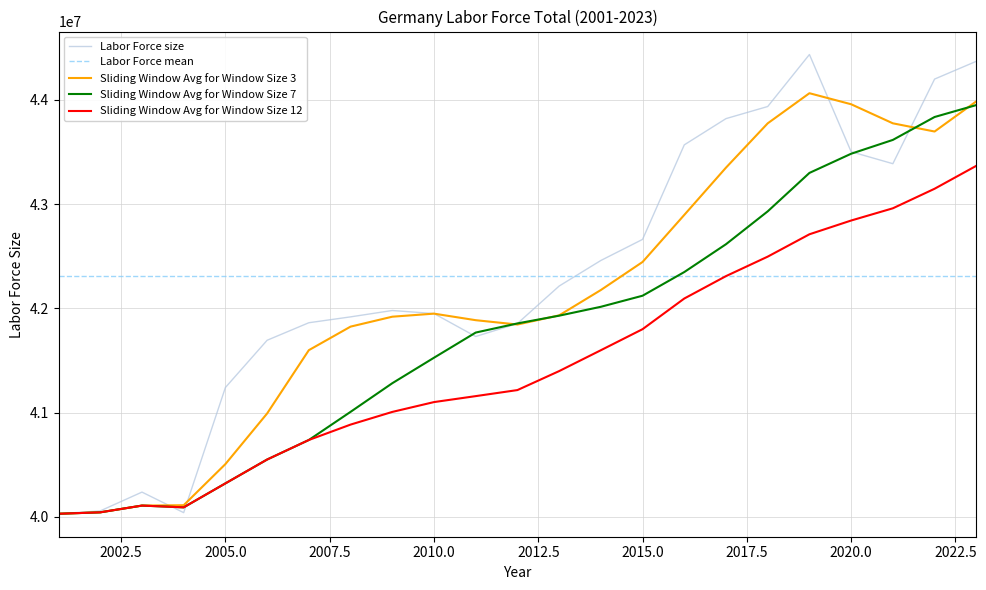

Where does the data first go above 41978630?

2013